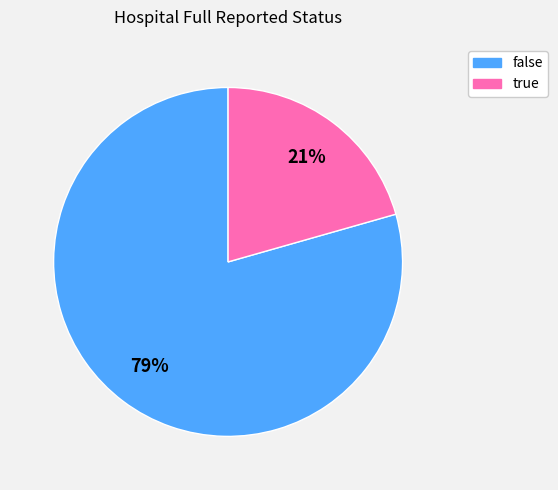

Which has a higher value, true or false?

false